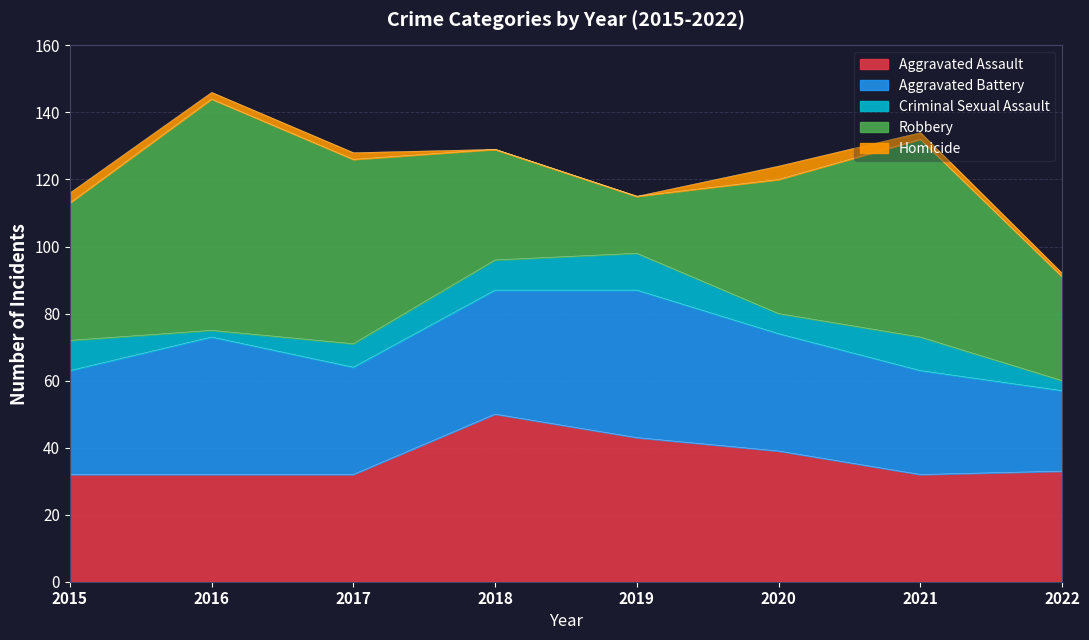

What is the average value of the Criminal Sexual Assault series?

7